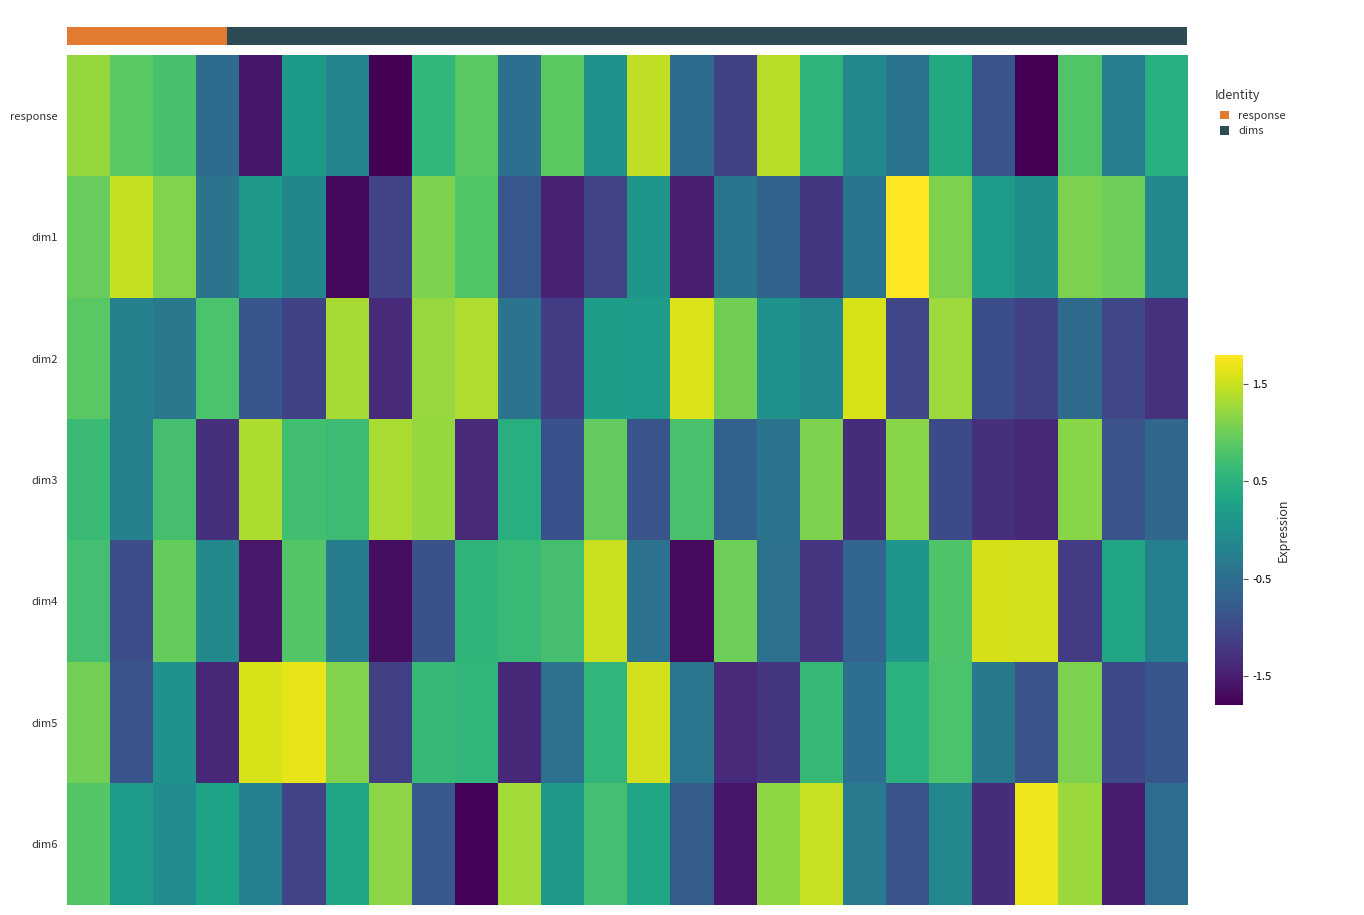

What is the difference between the second highest and minimum values in the dim2 series?

2.9